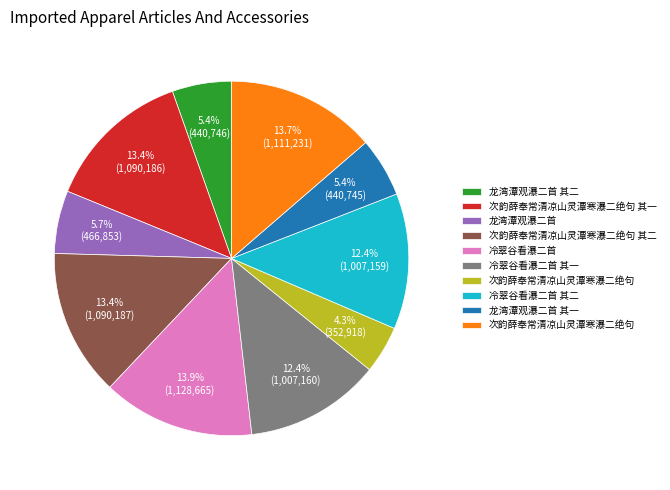

Does any single category account for the majority?

No